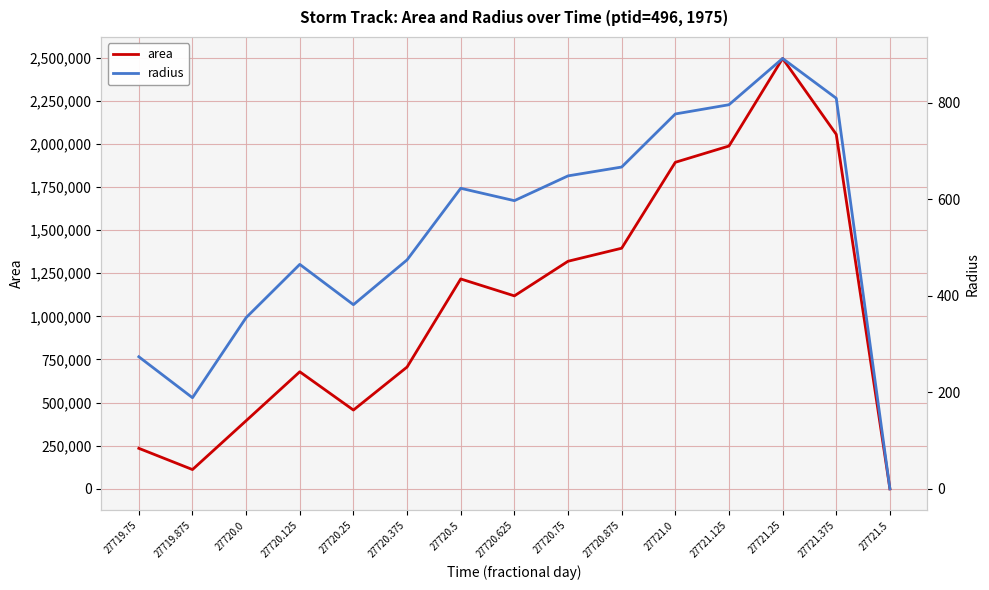

What is the maximum value shown in the chart?

2495000.0